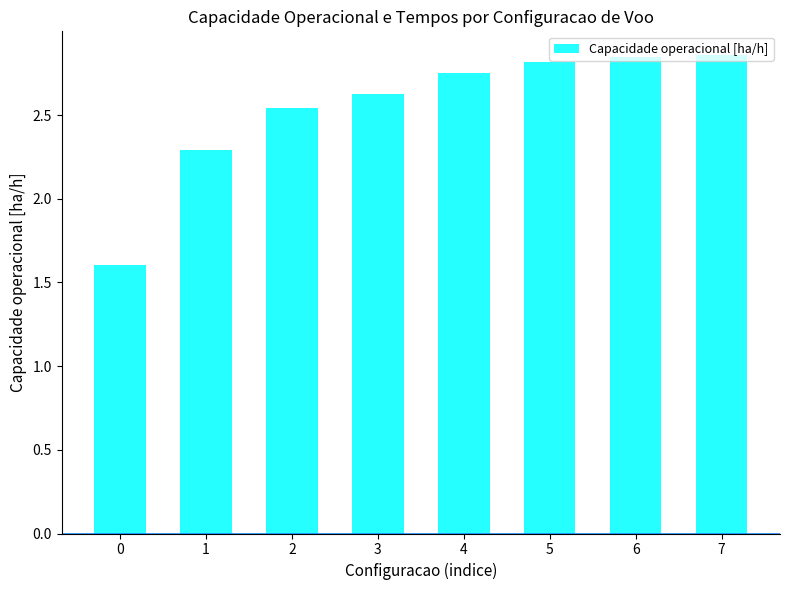

Does the chart contain any negative values?

No